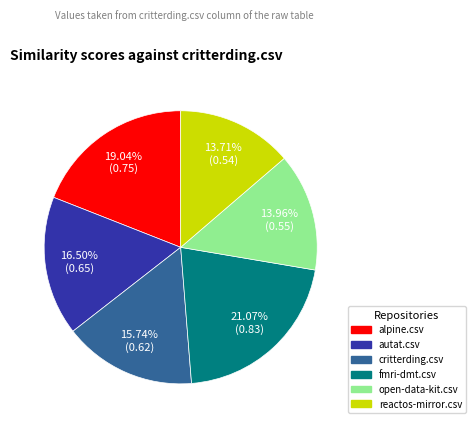

To the nearest percent, what percentage of the pie is critterding.csv?

16%